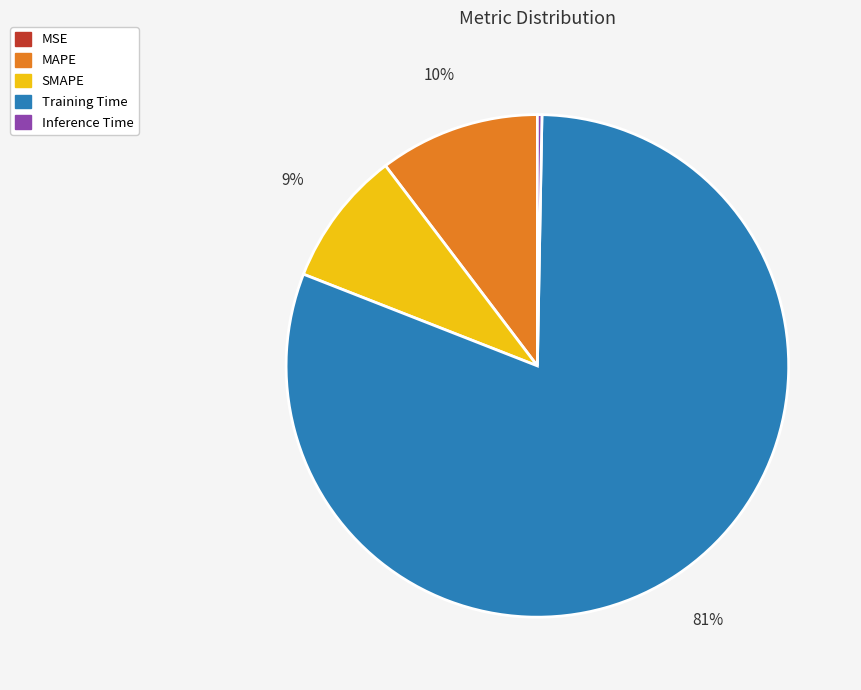

The MAPE slice represents 10% of the pie. True or false?

True